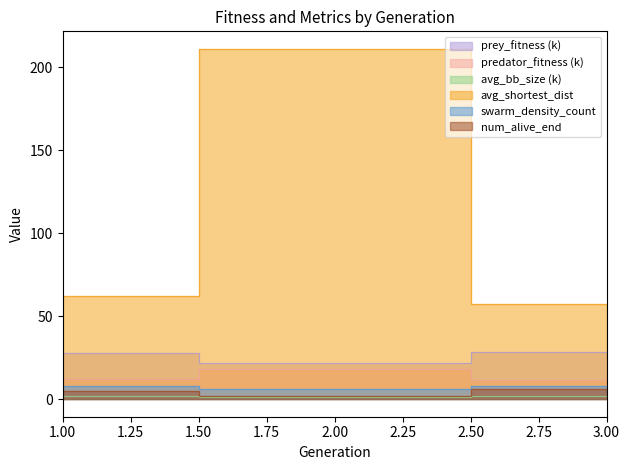

The value of num_alive_end at 1 is 3.0. True or false?

True